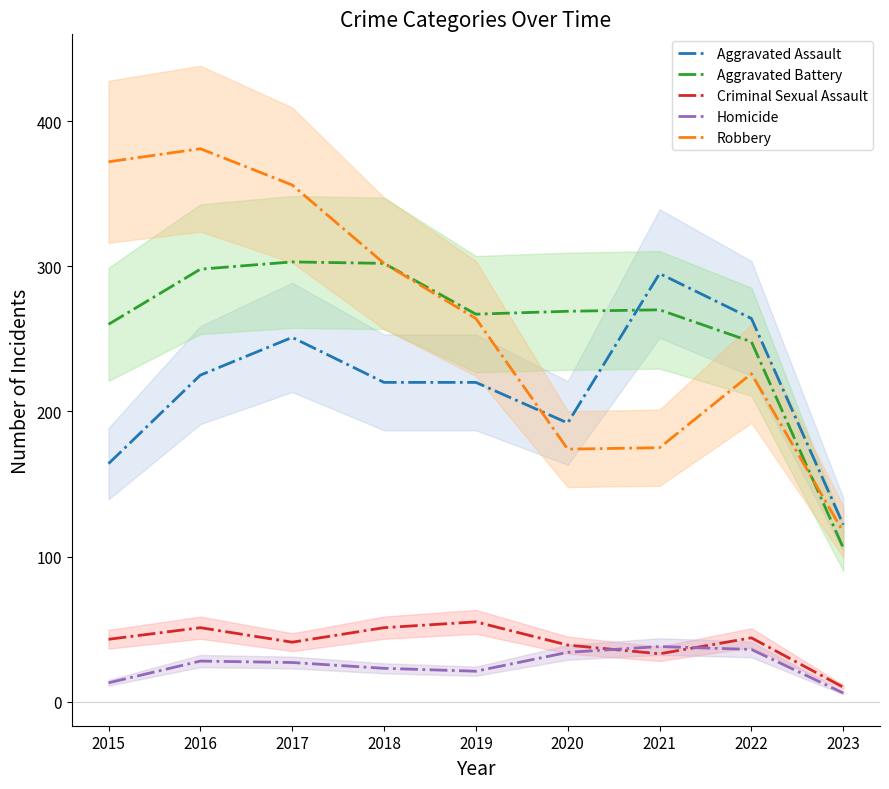

Which series has the largest range (max minus min)?

Robbery